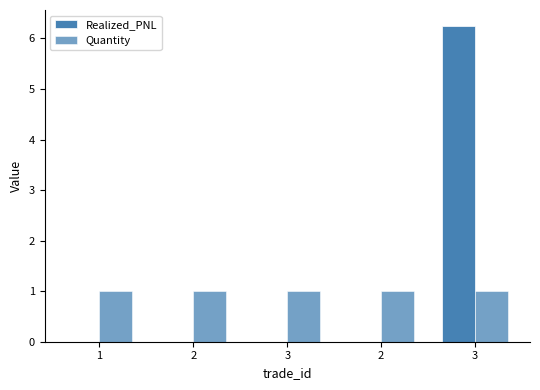

Are the bars grouped side by side (vs. stacked)?

Yes